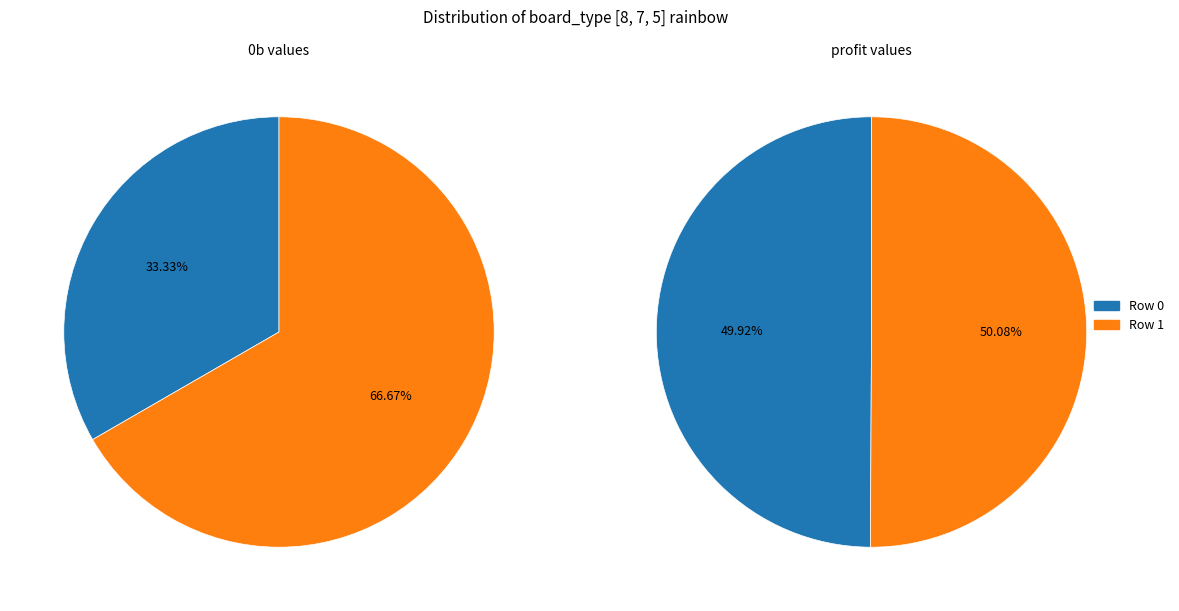

What percentage is NOT represented by Row 0?

66.7%